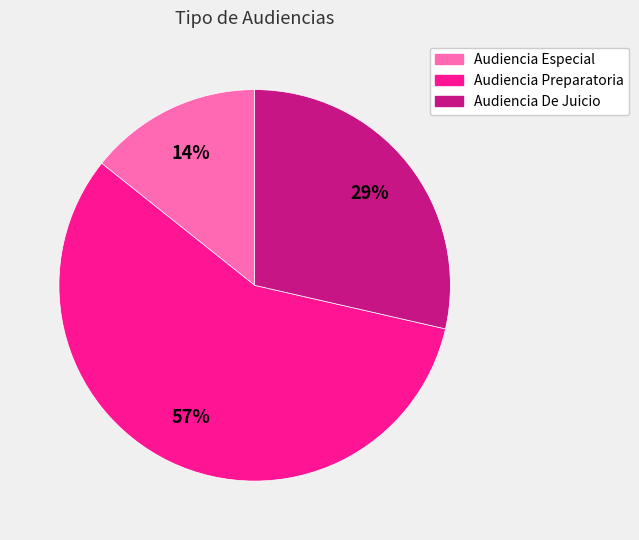

Does Audiencia Preparatoria represent more than half of the total?

Yes